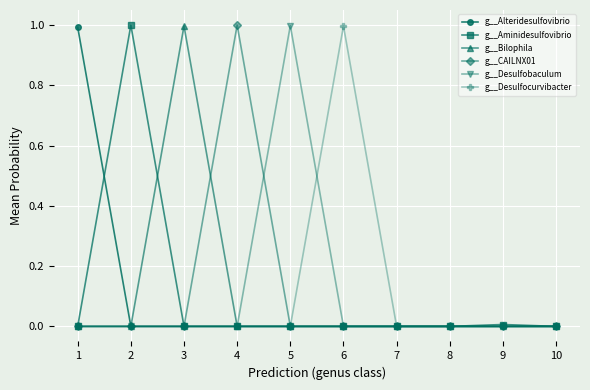

At which category does g__Aminidesulfovibrio reach its first local peak?

2